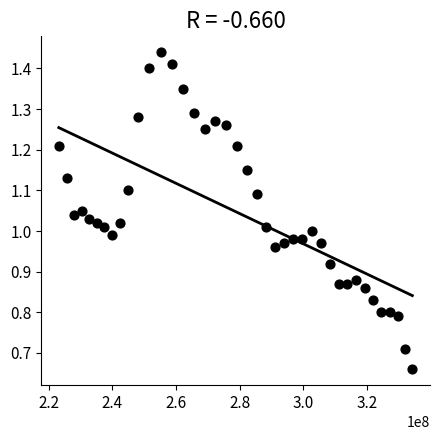

What is the range of X values (max minus min)?

111179653.0